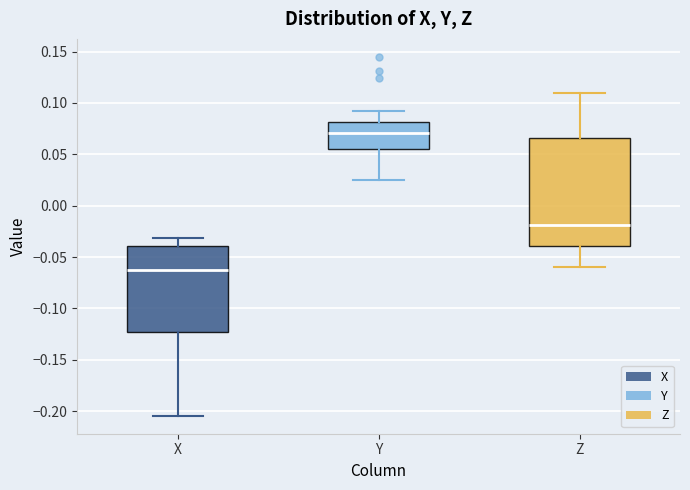

Reading left to right, transcribe this box plot: for each box, give where its median line is, the range the box spans, and where its two whiskers end, as read against the y-axis. The values are not printed on the chart, so give them approximately, as read against the axis.

X: median -0.065, box -0.125 to -0.040, whiskers -0.205 to -0.030
Y: median 0.070, box 0.055 to 0.080, whiskers 0.025 to 0.090
Z: median -0.020, box -0.040 to 0.065, whiskers -0.060 to 0.110